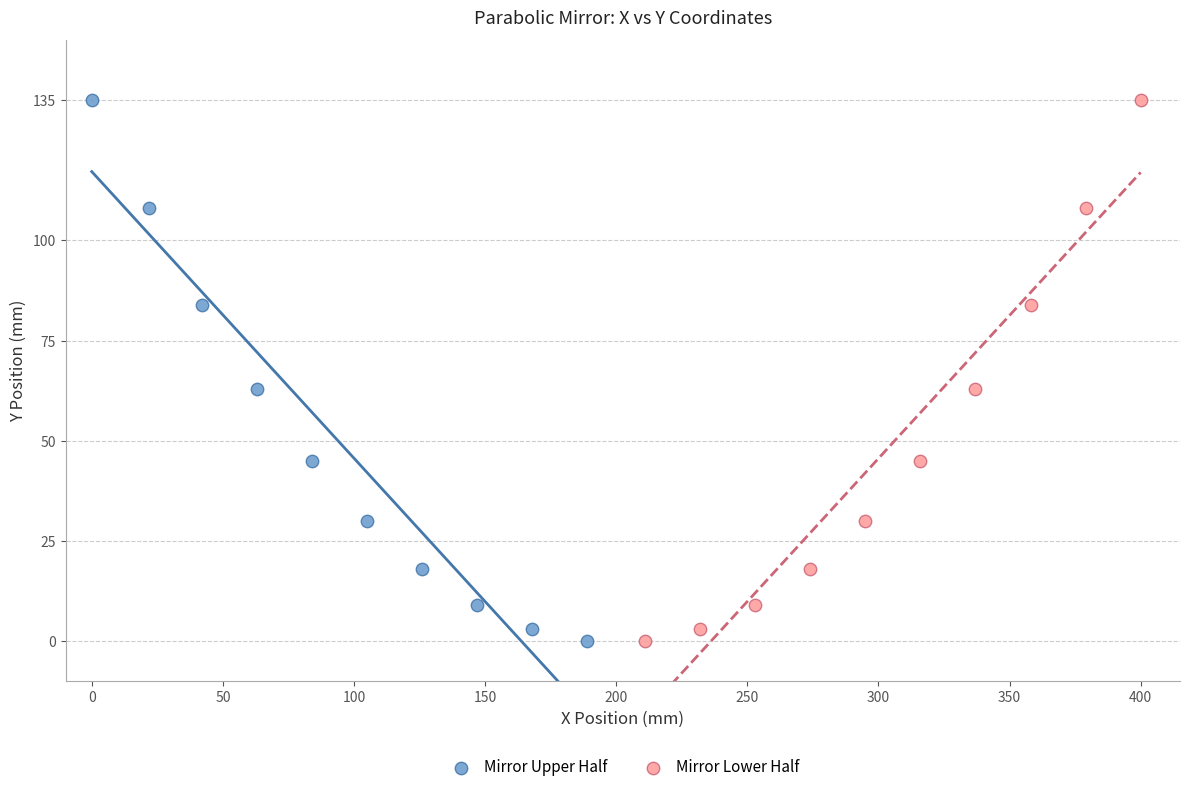

What are all the series names shown in the legend?

Mirror Upper Half, Mirror Lower Half